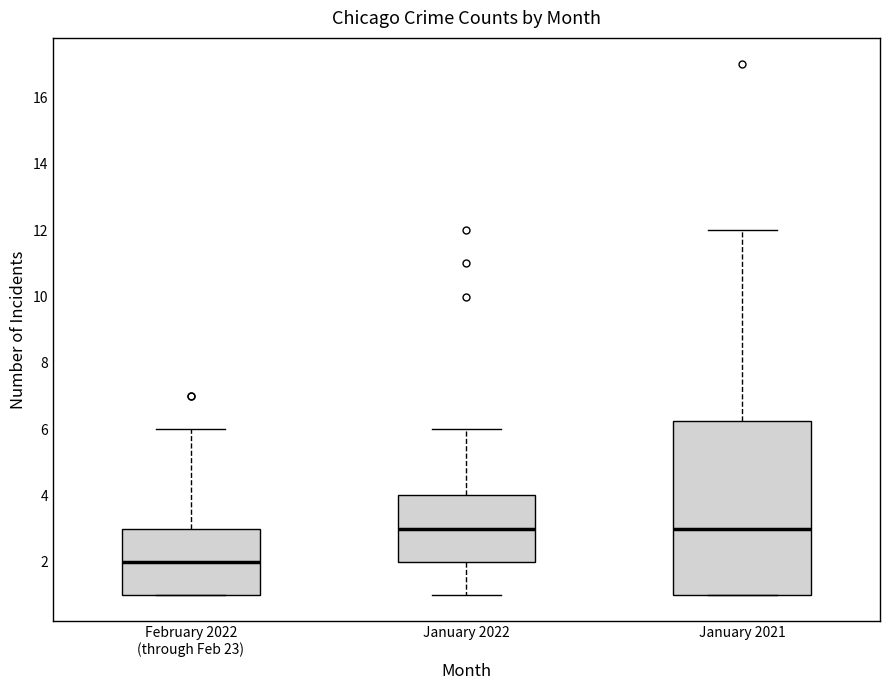

Where does the lower whisker of the box for January 2022 end on the y-axis? The values are not printed on the chart, so give them approximately, as read against the axis.

1.0